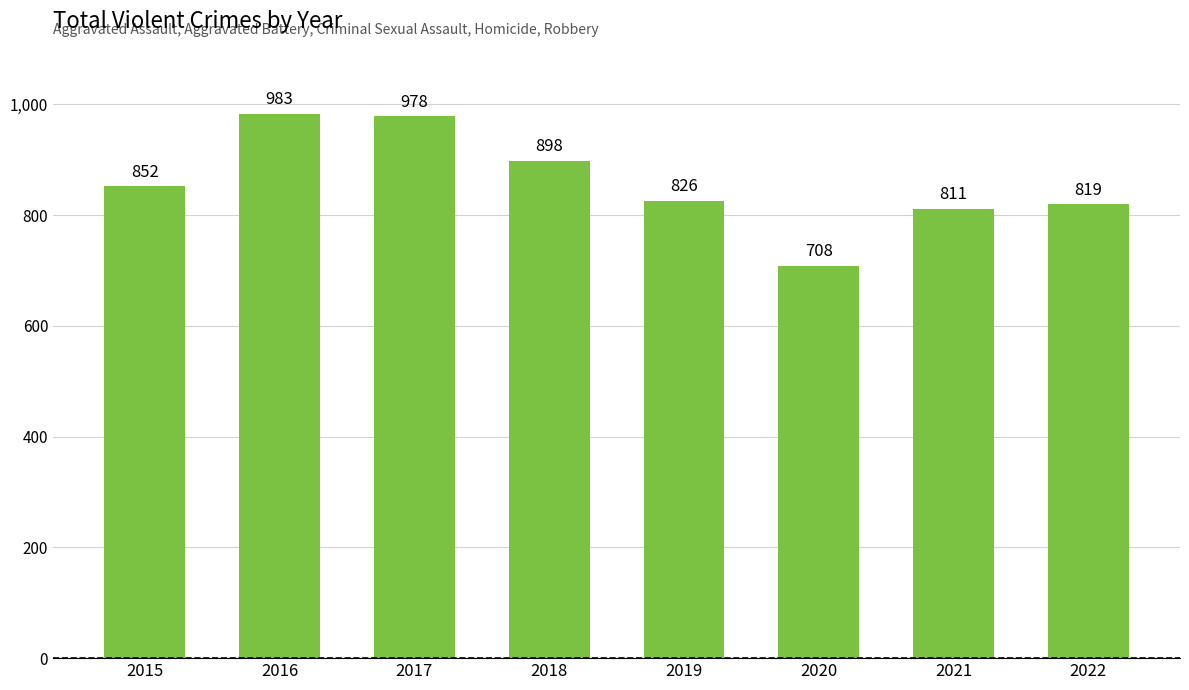

Reading right to left, extract all data points from this chart.

819	811	708	826	898	978	983	852